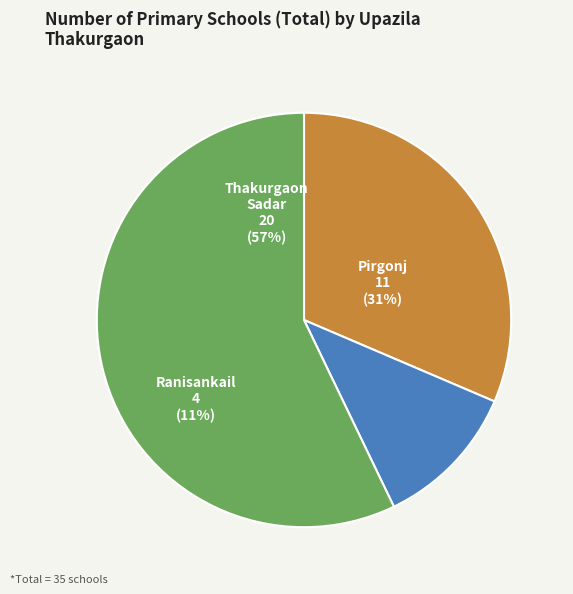

What is the change in value from Ranisankail to Thakurgaon Sadar?

+16